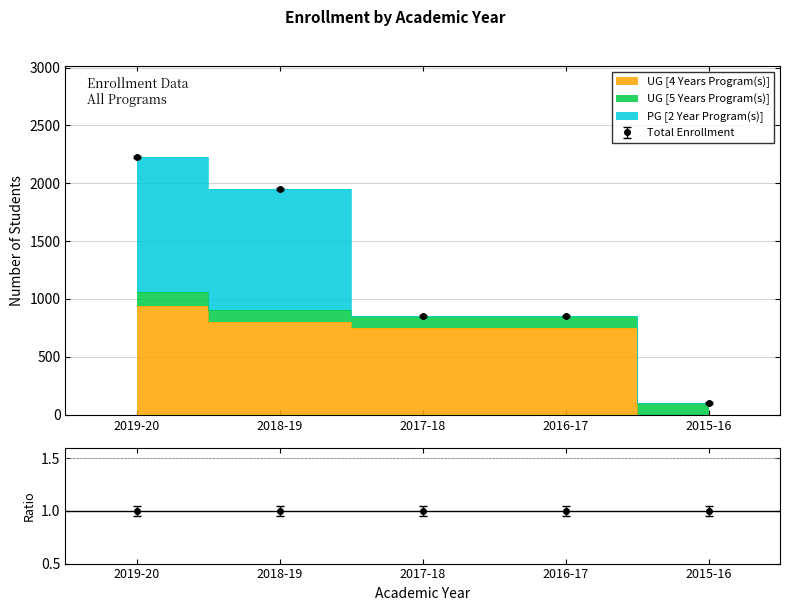

Reading left to right, transcribe all the data shown in this chart.

UG [4 Years Program(s)]: 2019-20=938	2018-19=798	2017-18=749	2016-17=749	2015-16=0
UG [5 Years Program(s)]: 2019-20=123	2018-19=109	2017-18=102	2016-17=102	2015-16=102
PG [2 Year Program(s)]: 2019-20=1169	2018-19=1045	2017-18=0	2016-17=0	2015-16=0